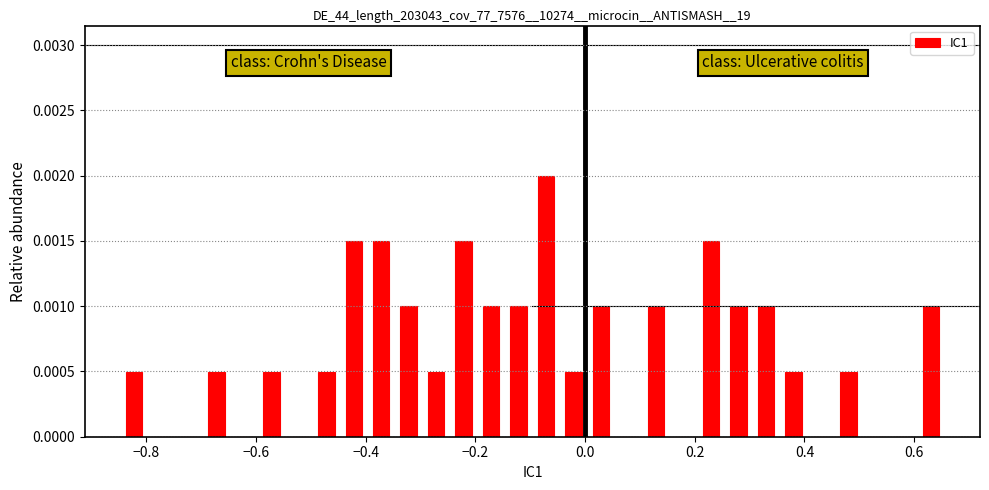

Around what value on the x-axis is the tallest bar? Give the approximate position of its centre, as read against the axis.

-0.08